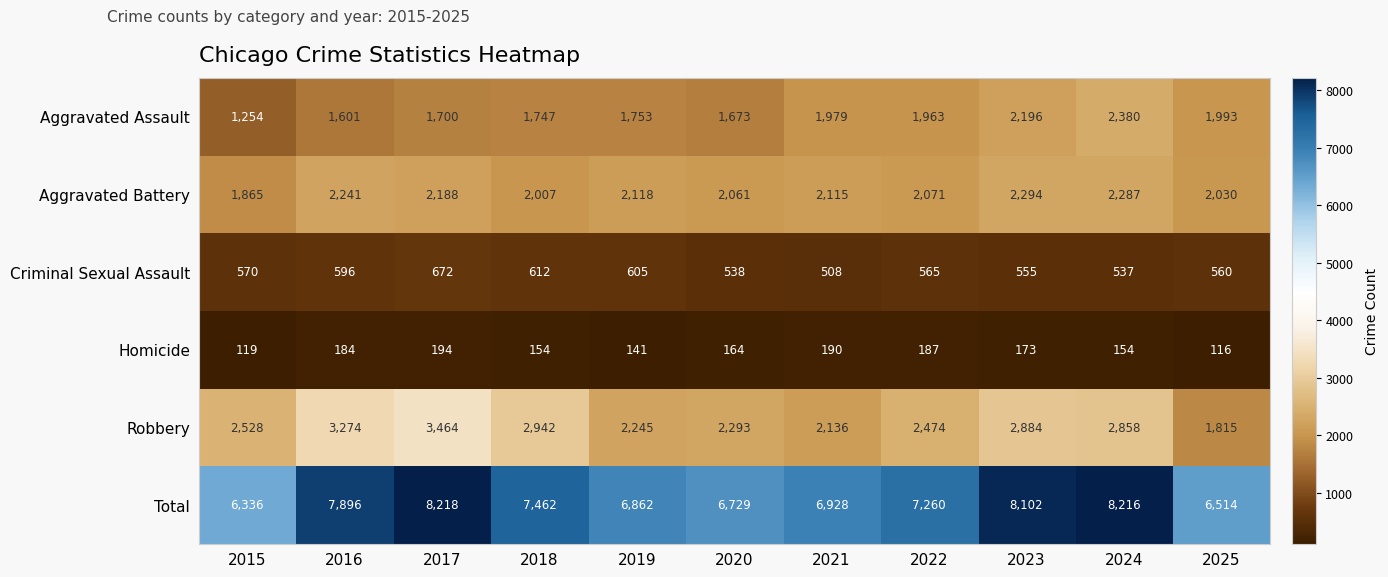

How many distinct data groups are displayed?

6